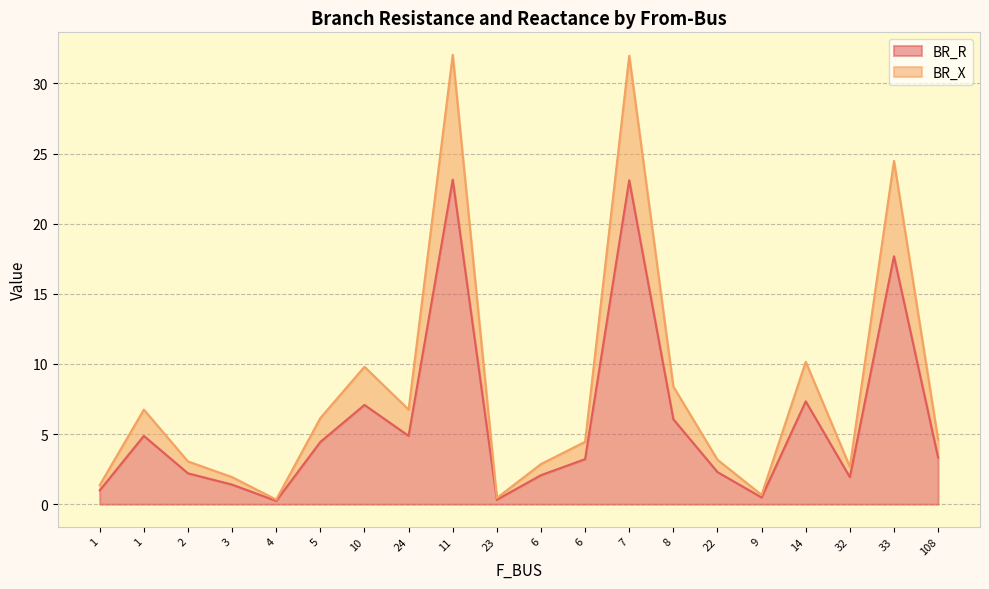

At which label does BR_R first exceed 3?

1